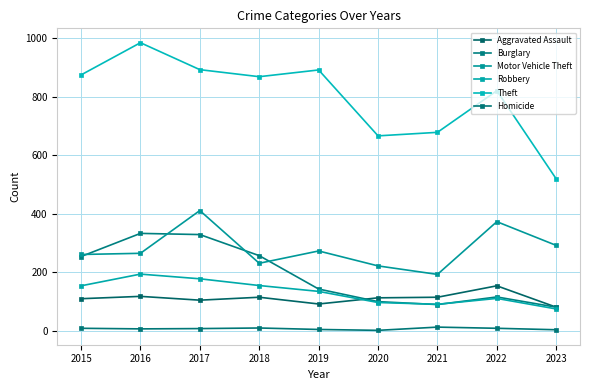

At which category does Motor Vehicle Theft reach its first local peak?

2017